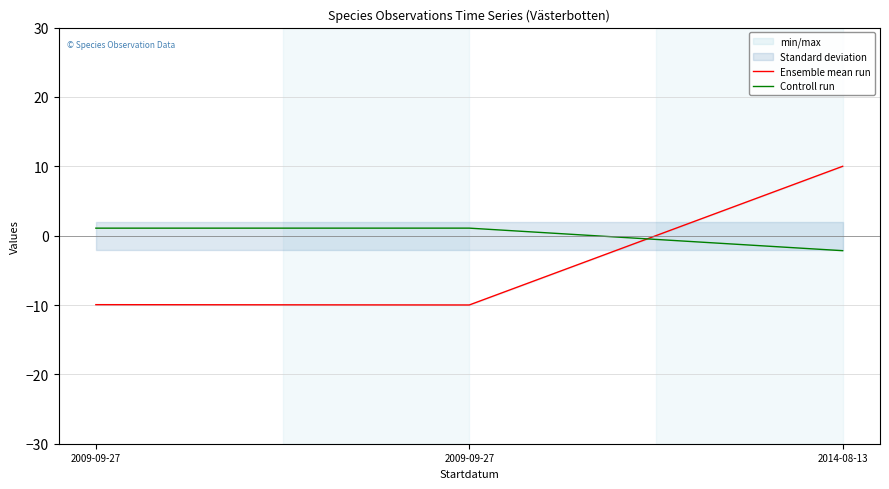

How many data points in Controll run are above 1?

2